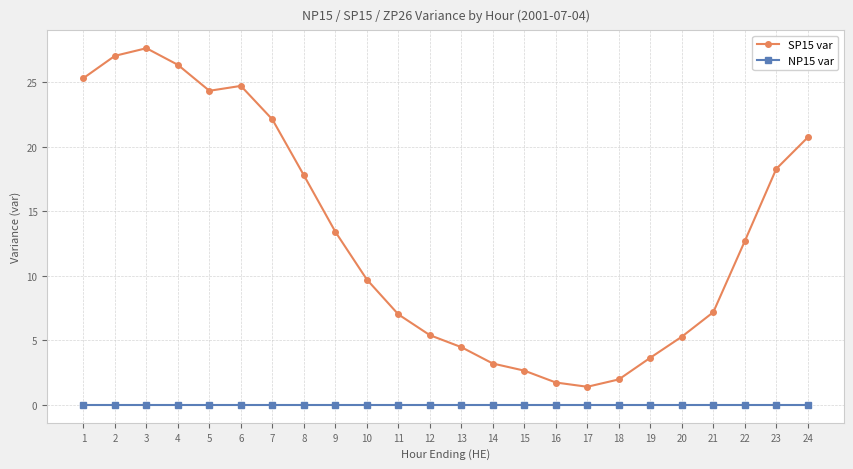

At which category does SP15 var reach its first local peak?

3